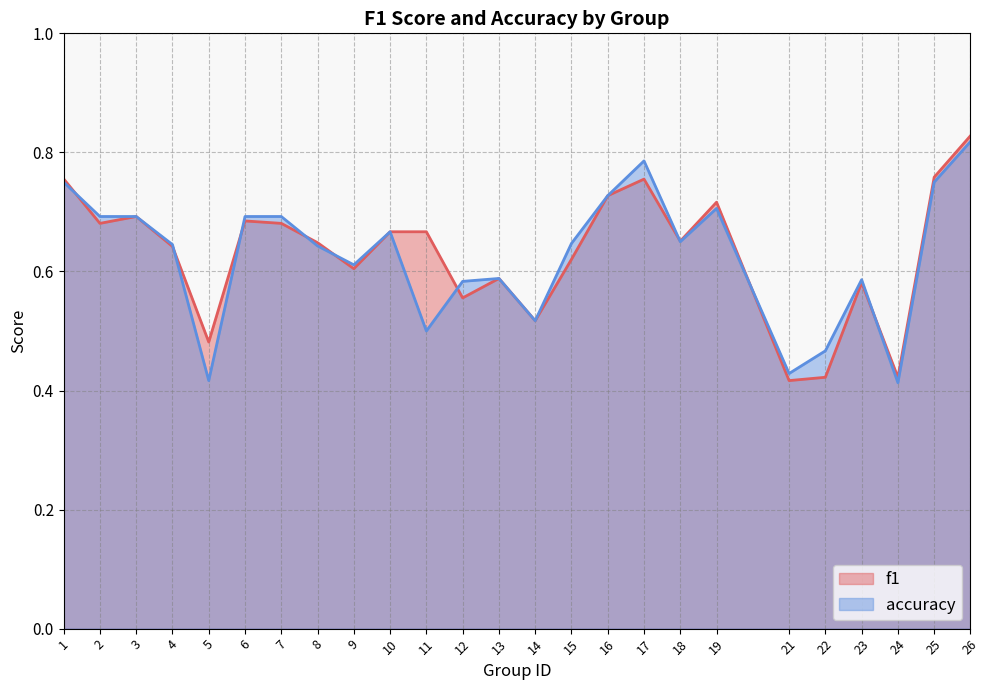

What is the highest value of the f1 series?

0.8